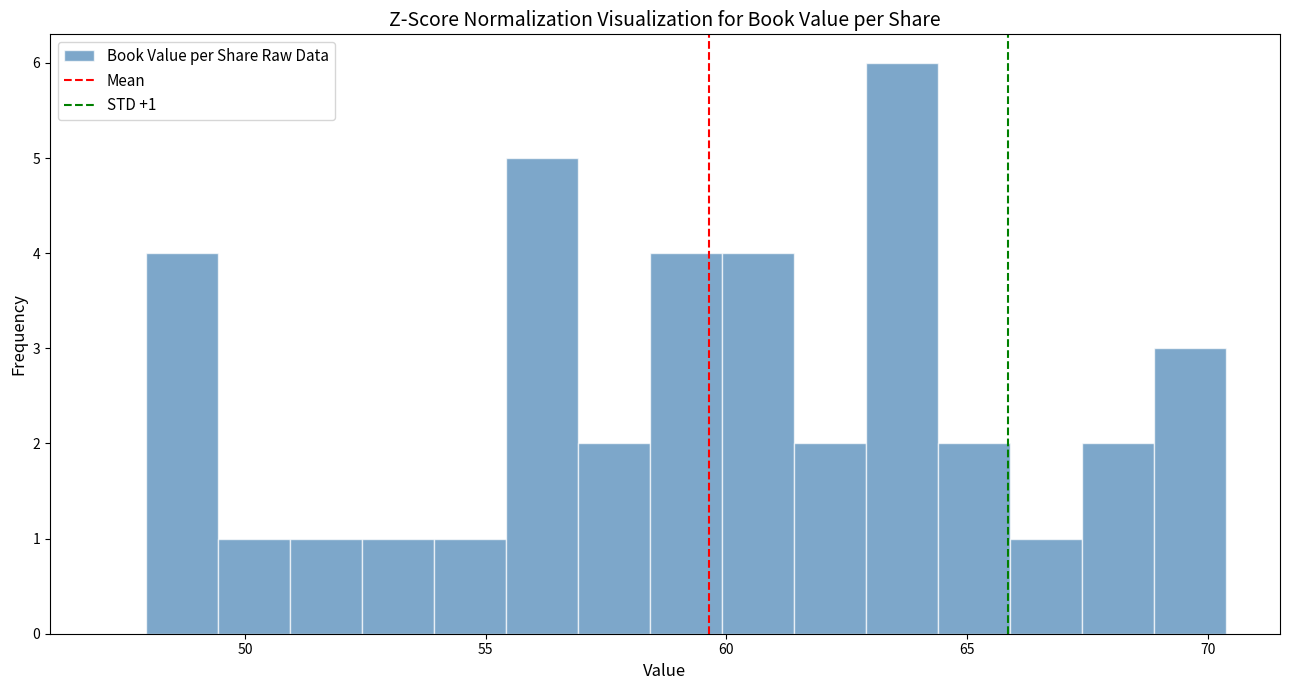

Around what value on the x-axis is the tallest bar? Give the approximate position of its centre, as read against the axis.

63.5